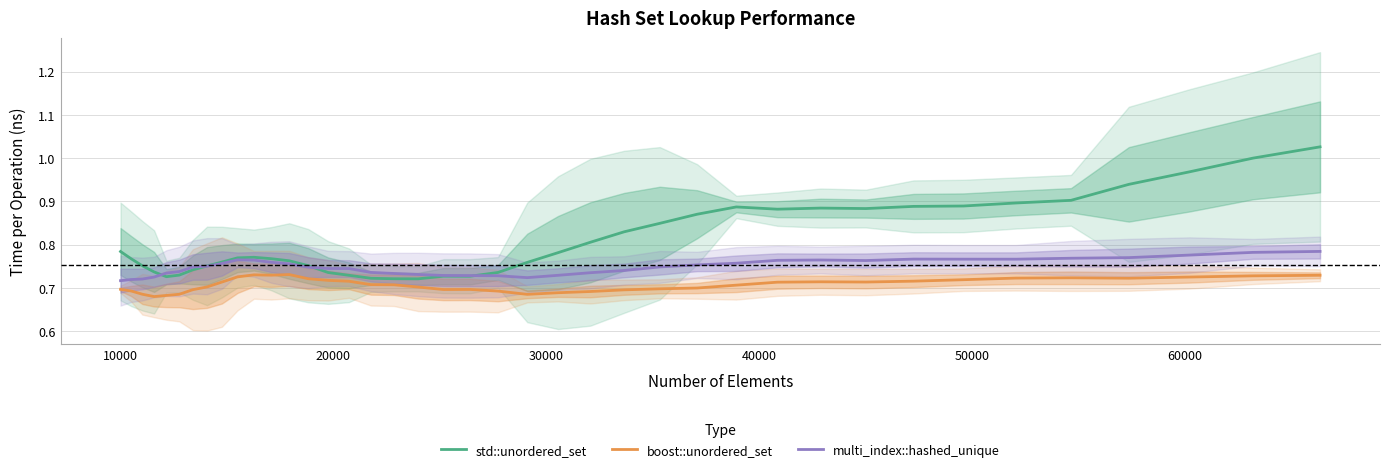

True or false: boost::unordered_set and std::unordered_set intersect in this chart.

False